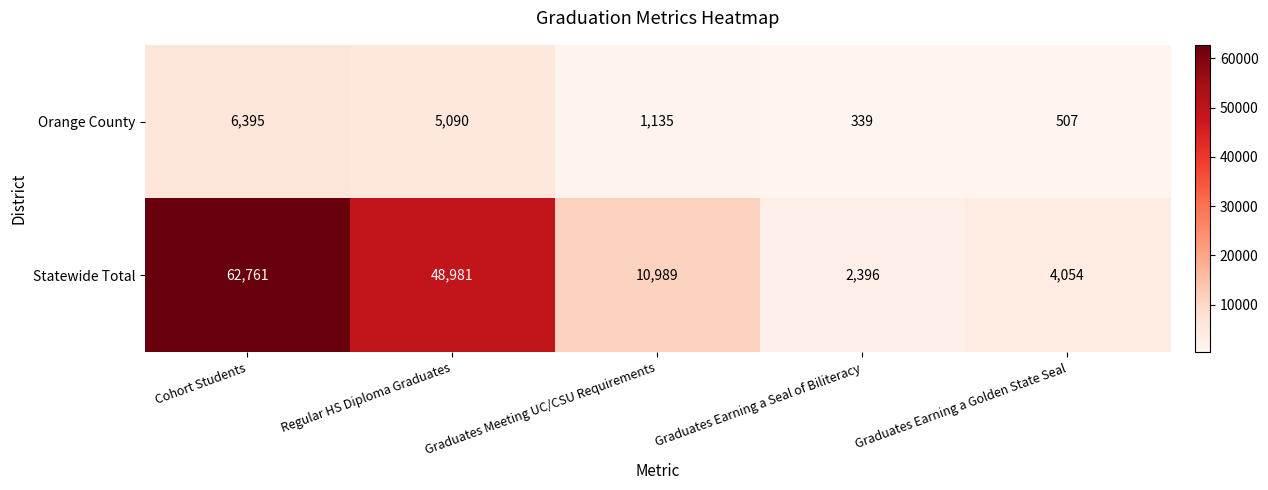

What is the average value of the Statewide Total series?

25836